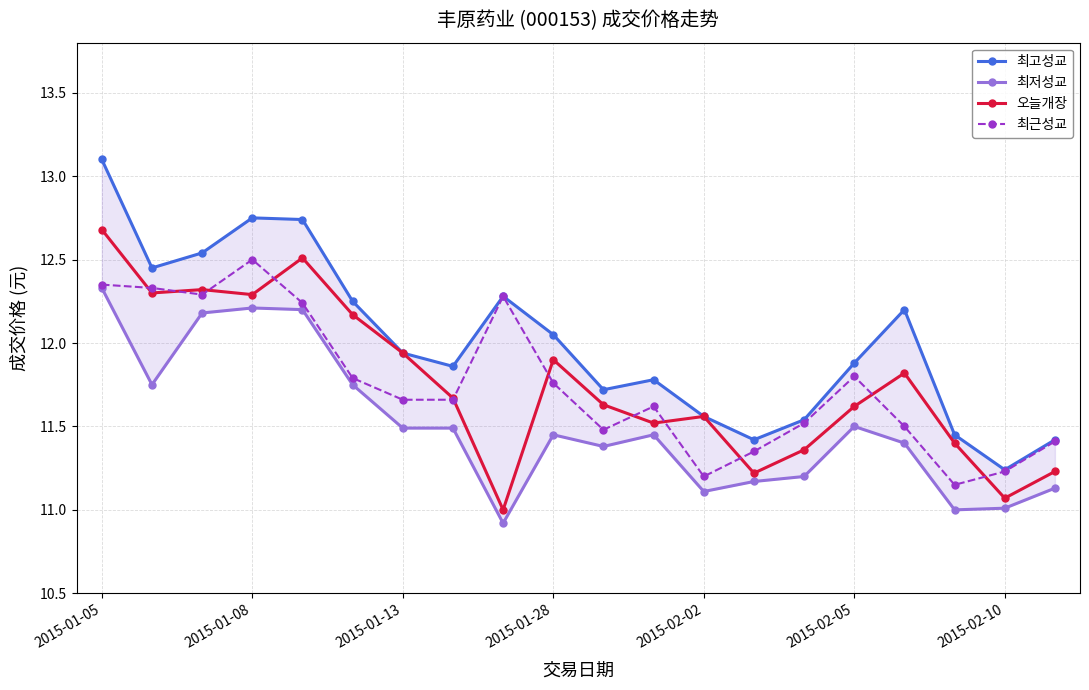

True or false: 오늘개장 has more than 0 interior local peaks.

True